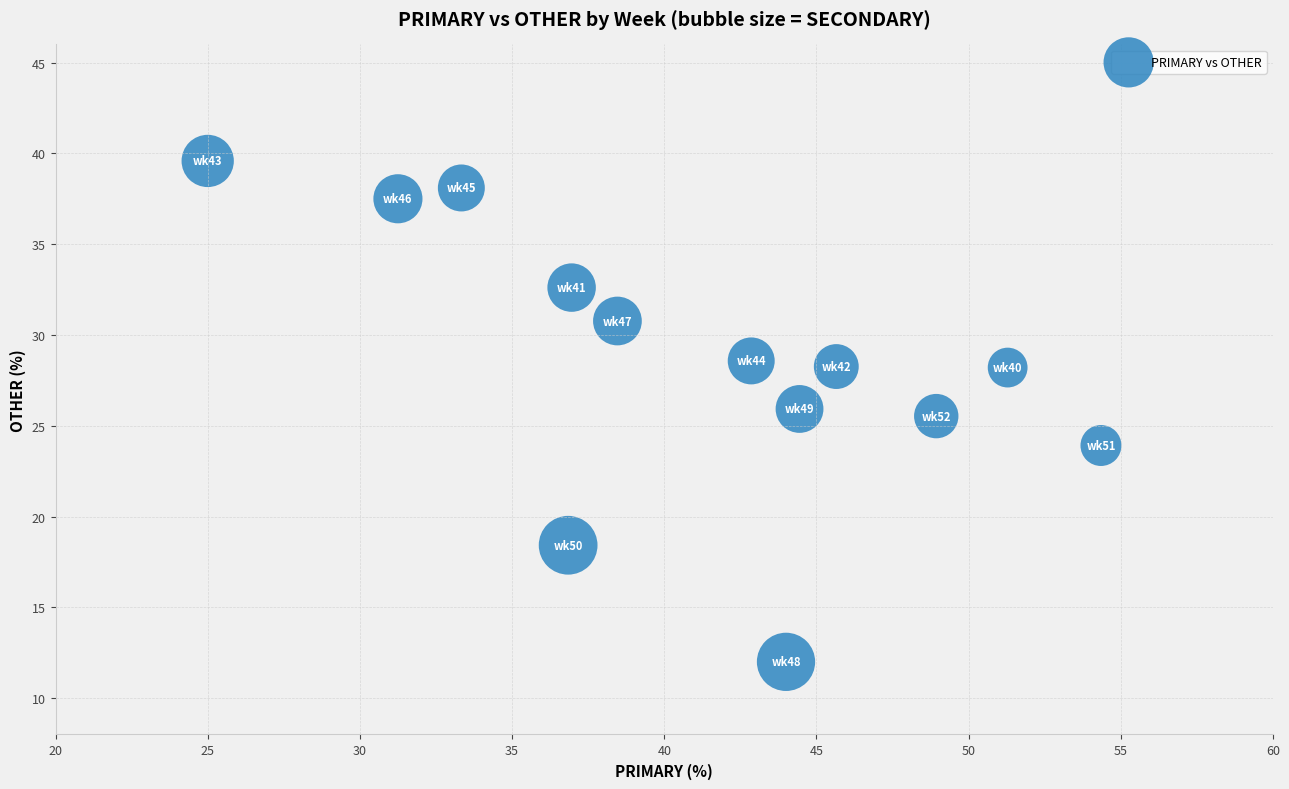

What Y value in the scatter plot is closest to 25?

25.5